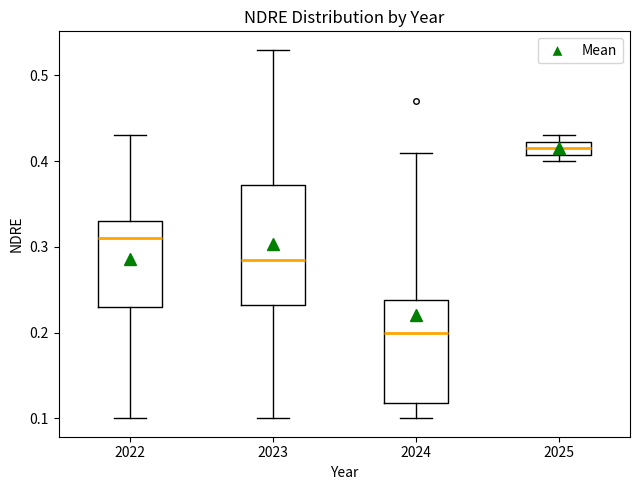

Comparing the boxes themselves (not the whiskers), which one is the tallest?

2023